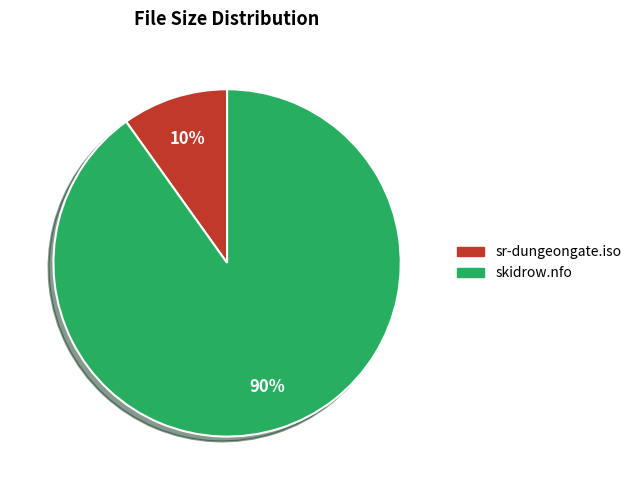

Which category has the smallest portion of the pie?

sr-dungeongate.iso